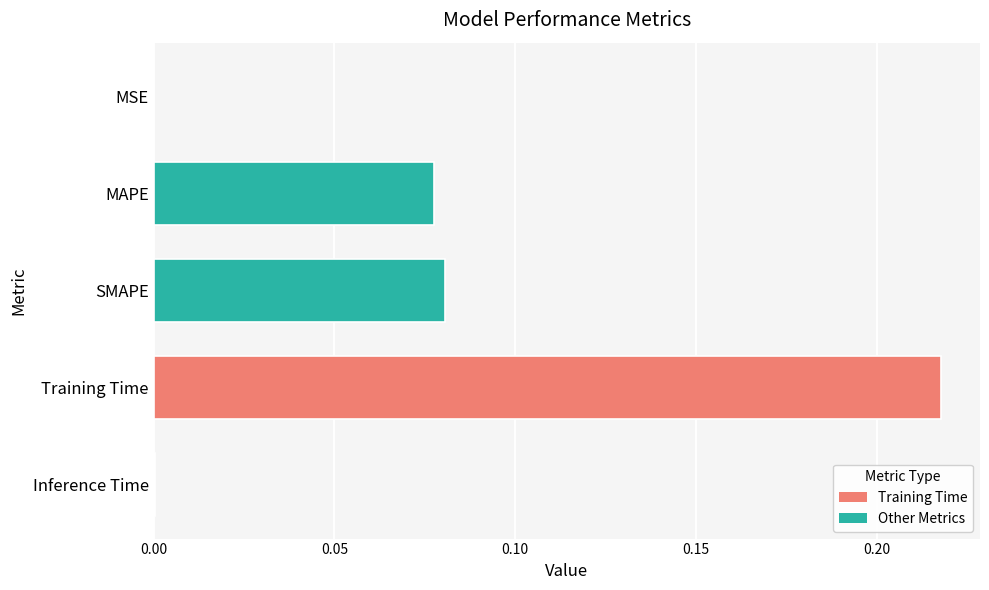

At which category does the chart reach its peak across all series?

Training Time